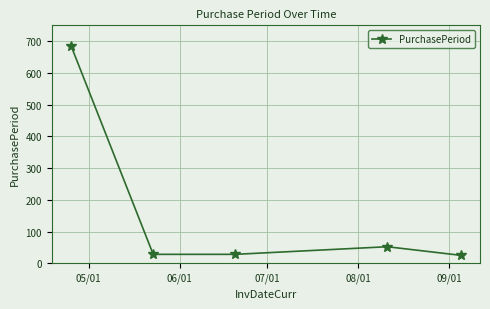

How many lines are shown in the chart?

1